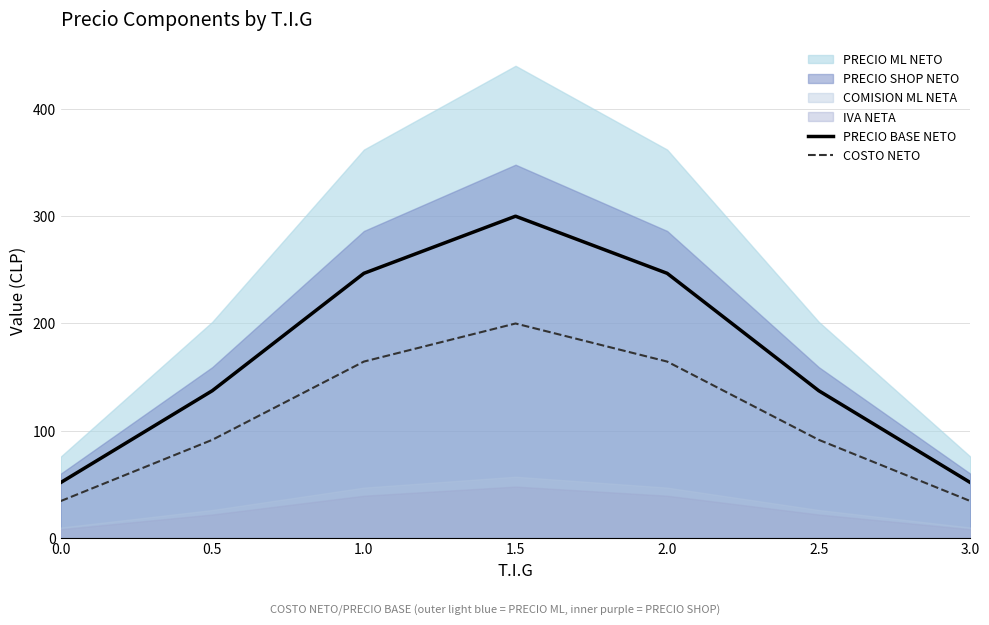

Which series changed the most between 0.0 and 2.5?

PRECIO BASE NETO